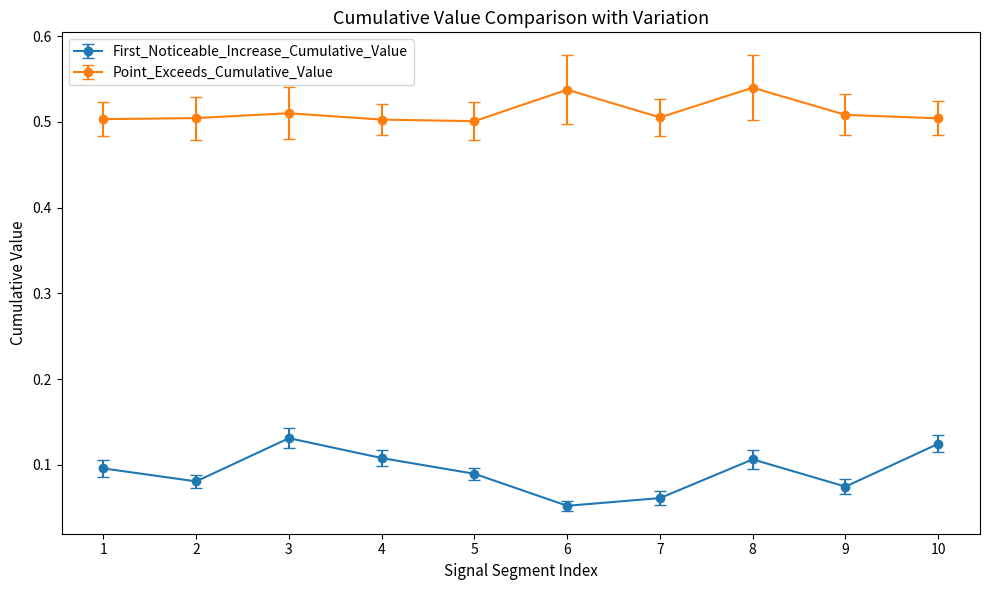

Rank the series by their maximum value, from lowest to highest.

First_Noticeable_Increase_Cumulative_Value, Point_Exceeds_Cumulative_Value